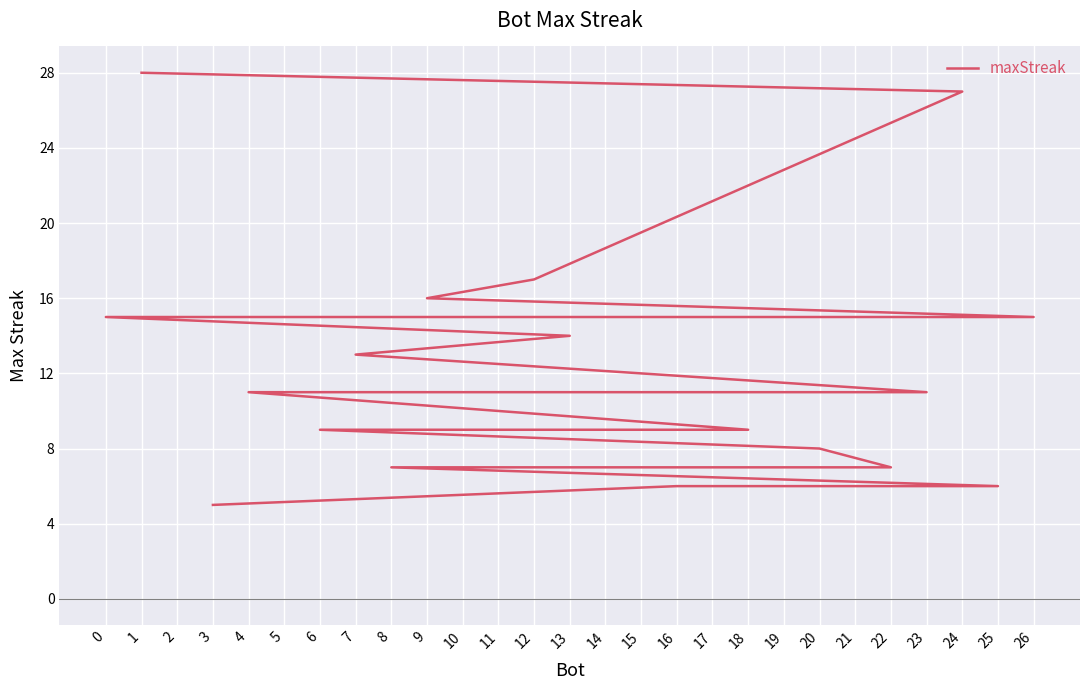

What is the difference between the maximum and minimum values?

23